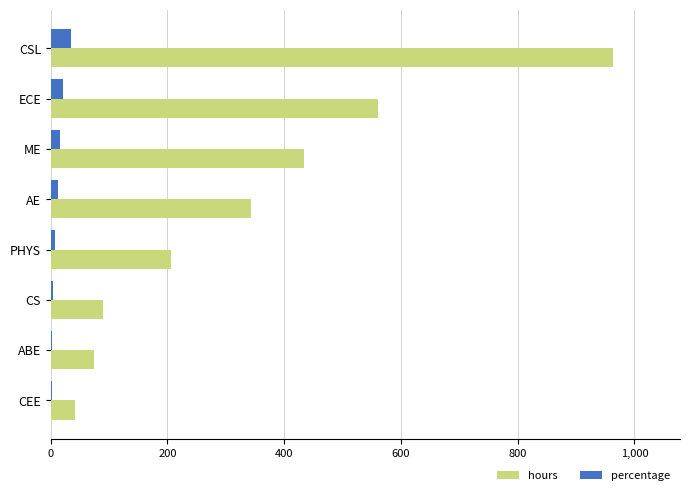

Which series has the largest total across all categories?

hours